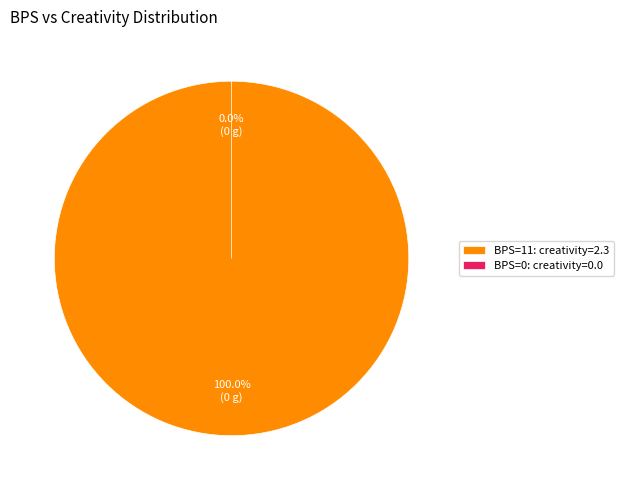

What is the majority slice?

11